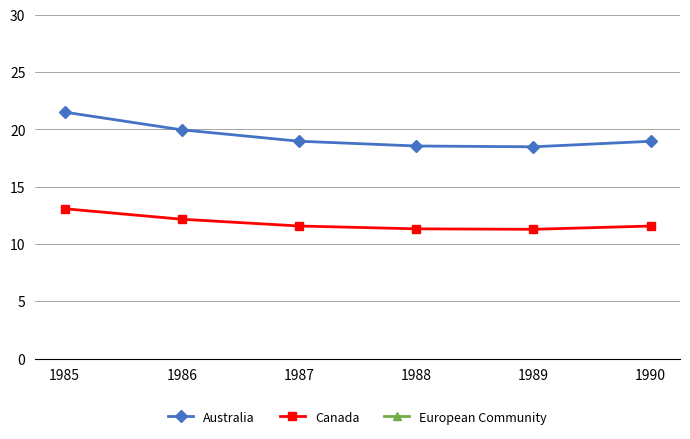

How many European Community values are between 34 and 36?

4